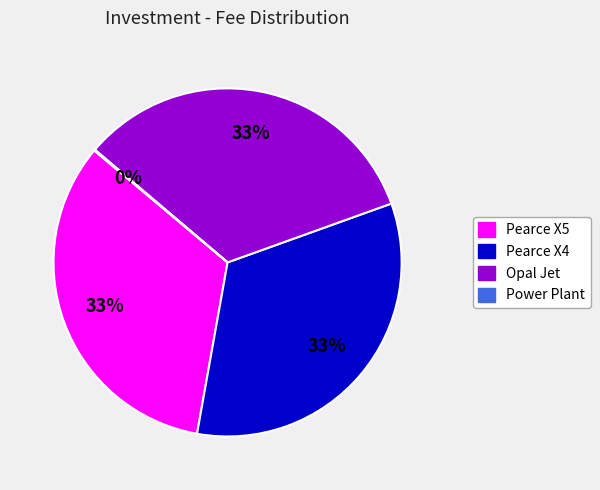

What percentage is the Pearce X5 slice, to the nearest percent?

33%